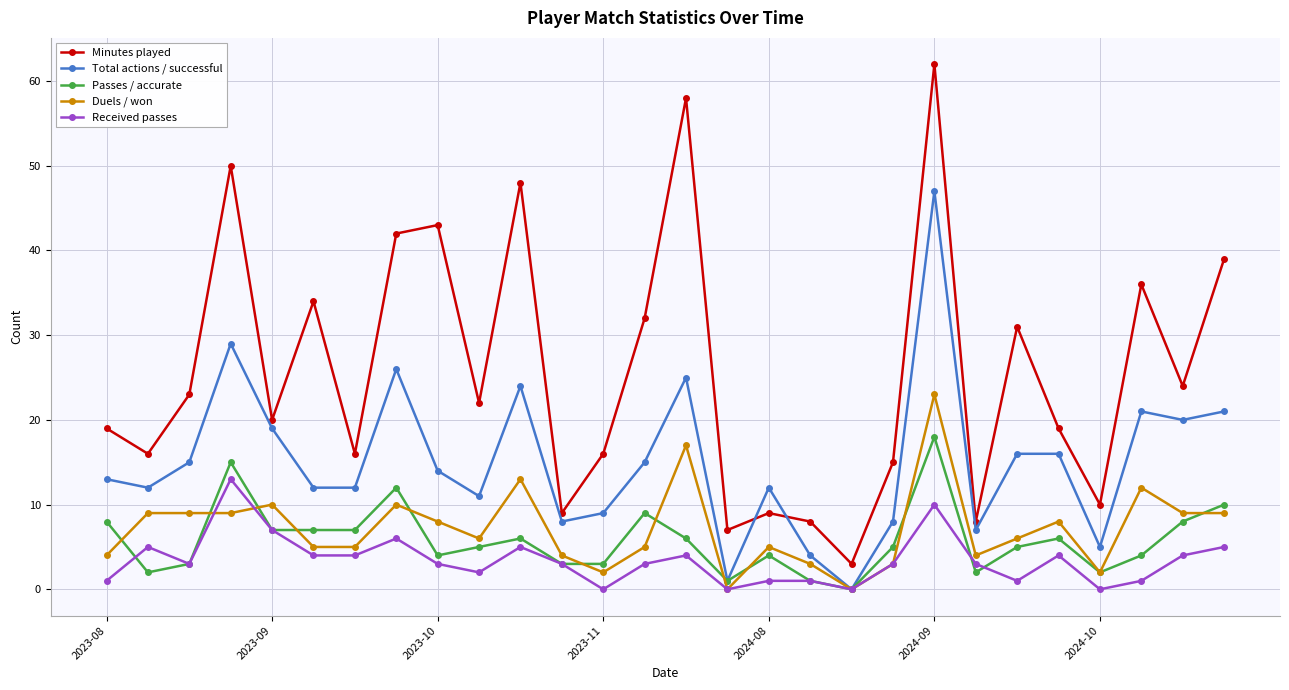

In Minutes played, how many points are lower than both neighbors (excluding endpoints)?

10